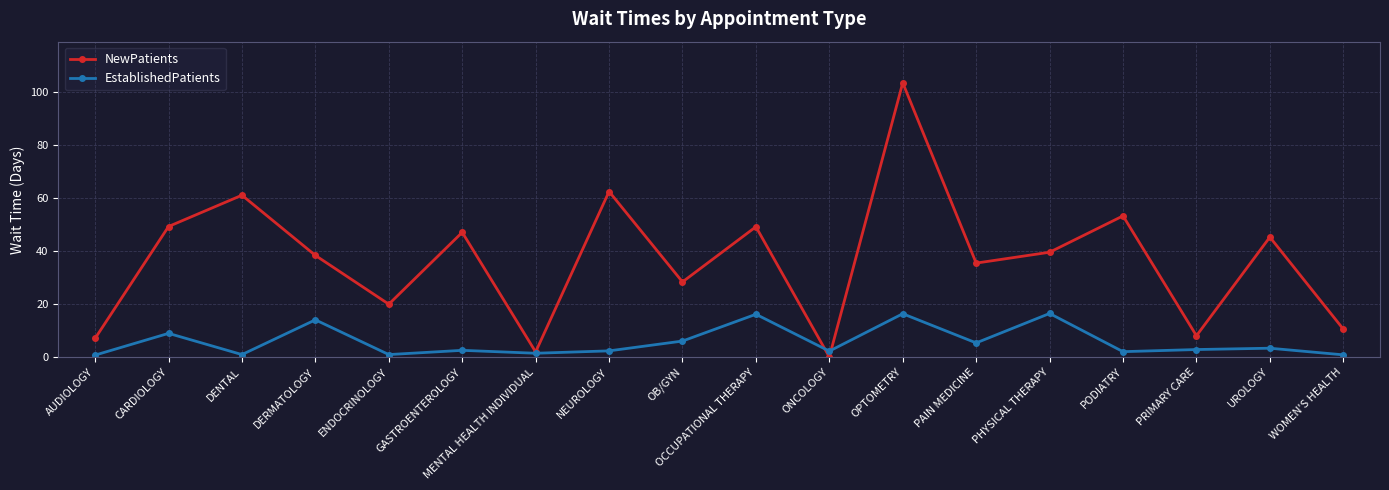

True or false: NewPatients has a value of 0.0 at ONCOLOGY.

True